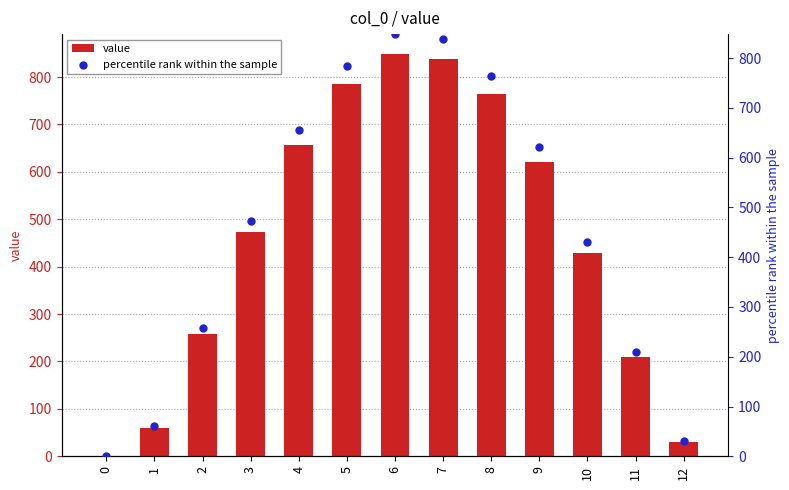

Which series has the largest total across all categories?

value